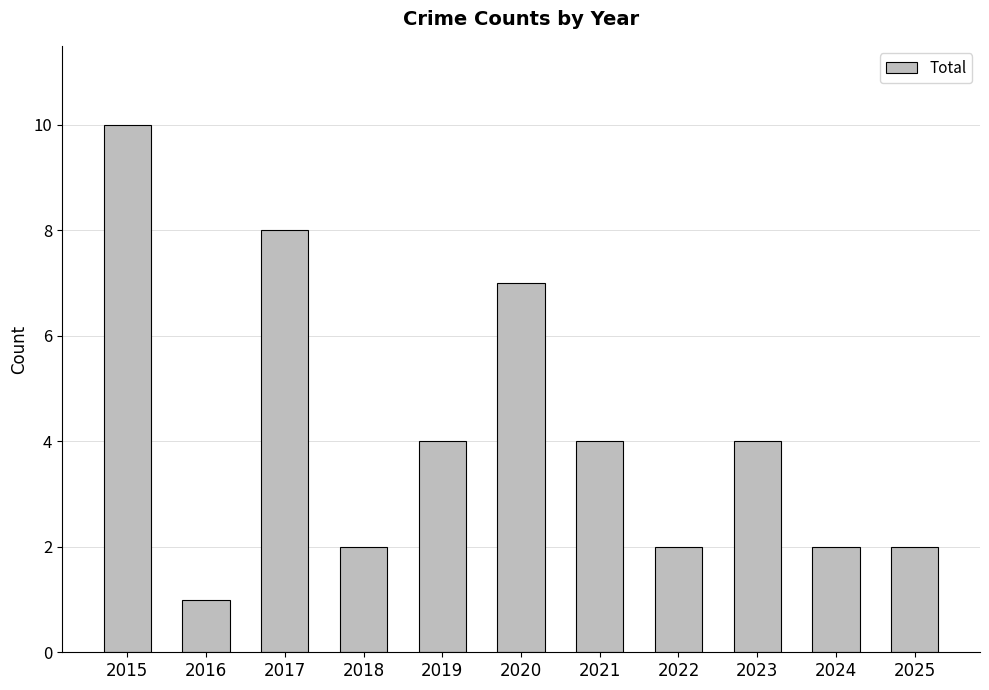

What is the value of the 2nd bar from the left?

1